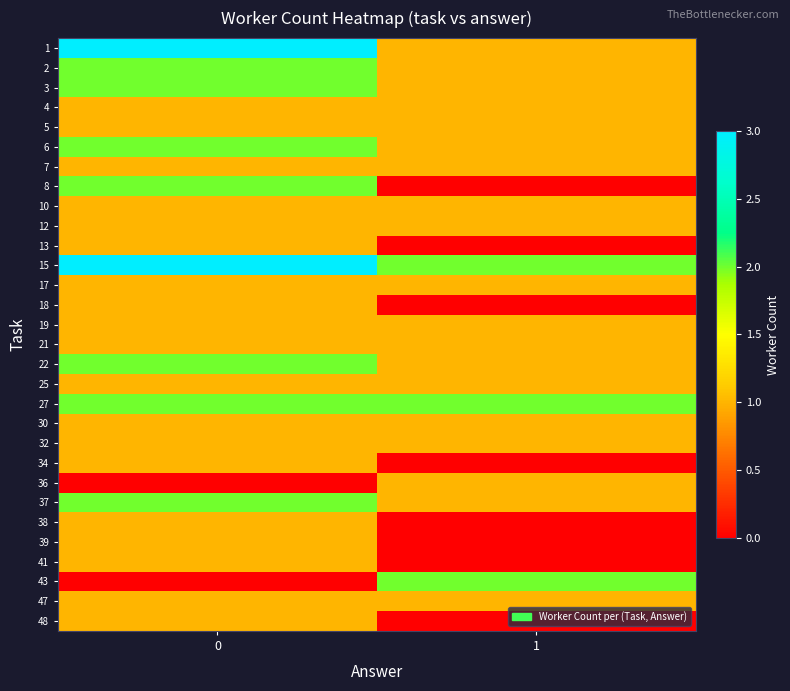

Reading right to left, transcribe all the data shown in this chart.

1: 1=1	0=3
2: 1=1	0=2
3: 1=1	0=2
4: 1=1	0=1
5: 1=1	0=1
6: 1=1	0=2
7: 1=1	0=1
8: 1=0	0=2
10: 1=1	0=1
12: 1=1	0=1
13: 1=0	0=1
15: 1=2	0=3
17: 1=1	0=1
18: 1=0	0=1
19: 1=1	0=1
21: 1=1	0=1
22: 1=1	0=2
25: 1=1	0=1
27: 1=2	0=2
30: 1=1	0=1
32: 1=1	0=1
34: 1=0	0=1
36: 1=1	0=0
37: 1=1	0=2
38: 1=0	0=1
39: 1=0	0=1
41: 1=0	0=1
43: 1=2	0=0
47: 1=1	0=1
48: 1=0	0=1